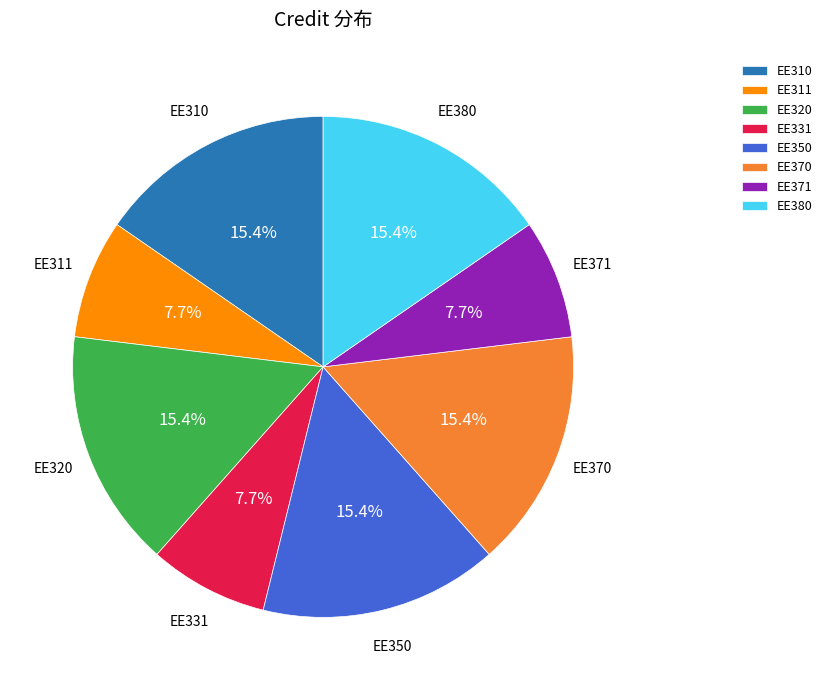

What percentage is the EE310 slice, to the nearest percent?

15%